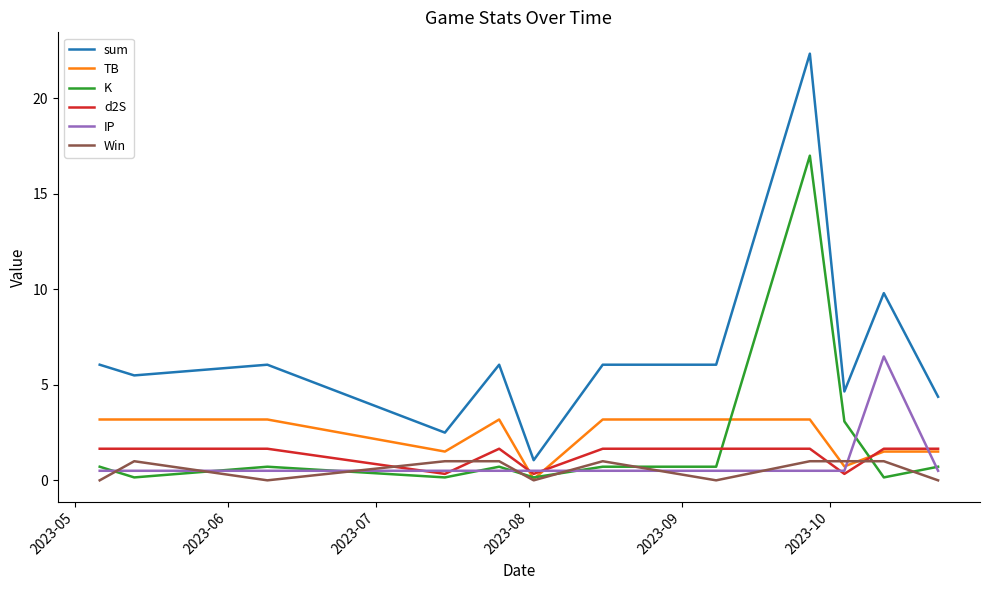

Which series ends up on top after the final intersection of d2S and Win?

d2S